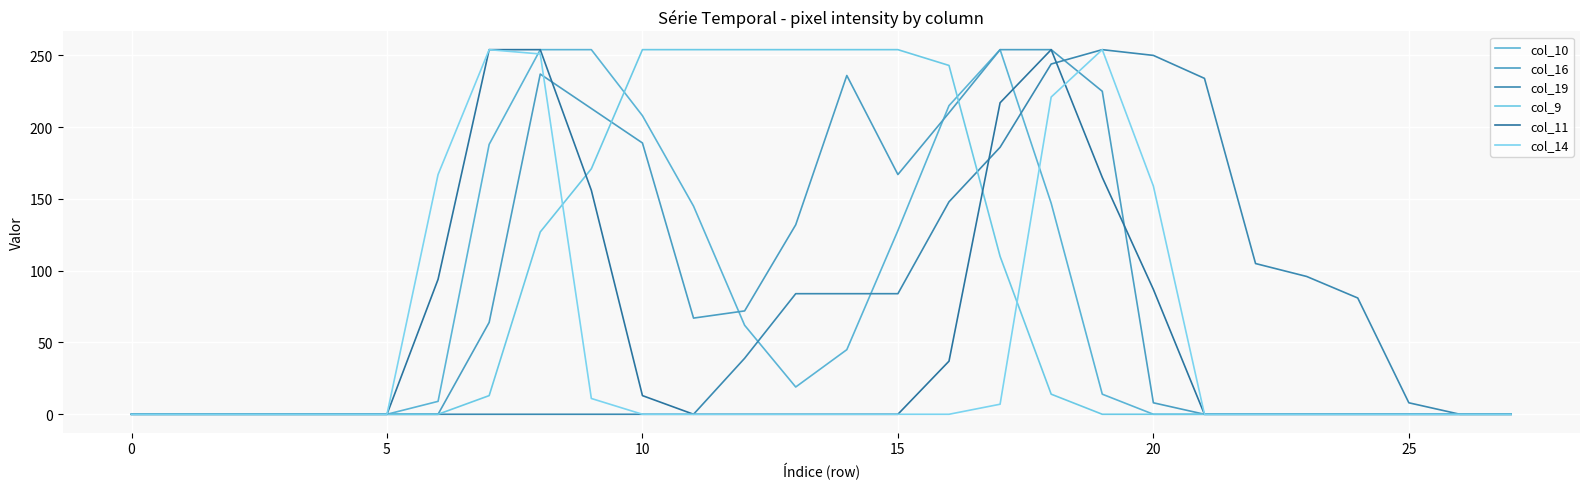

How many lines are shown in the chart?

6